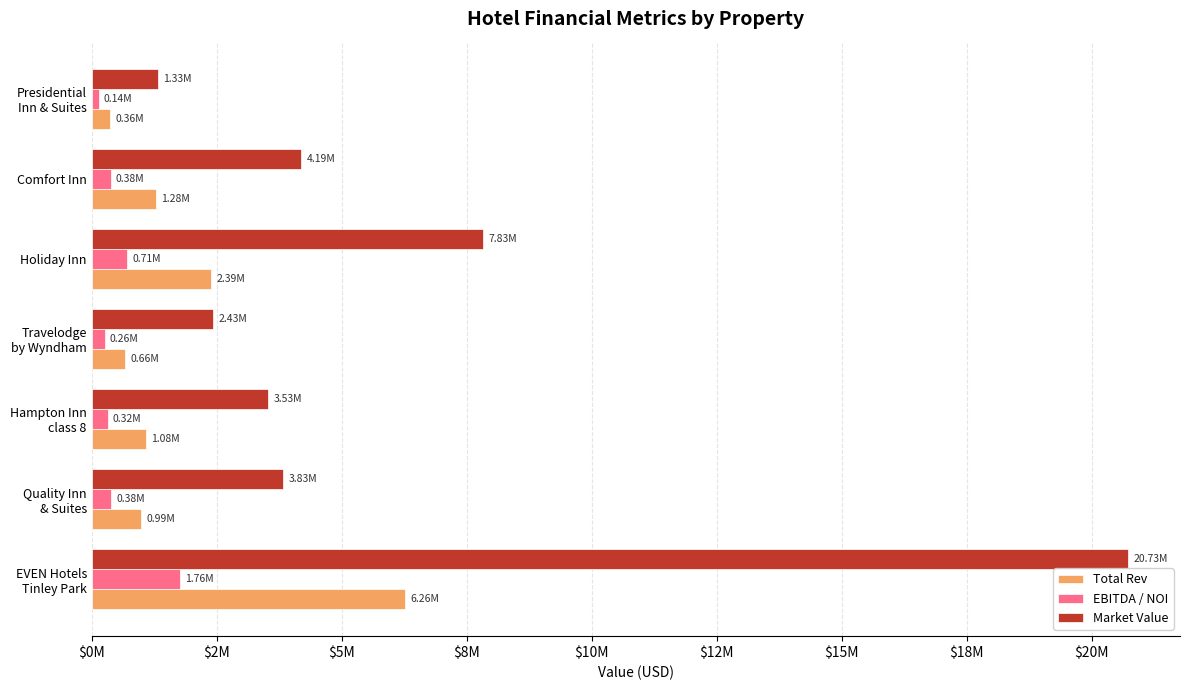

What is the difference between the maximum and minimum values in the Market Value series?

19395153.3